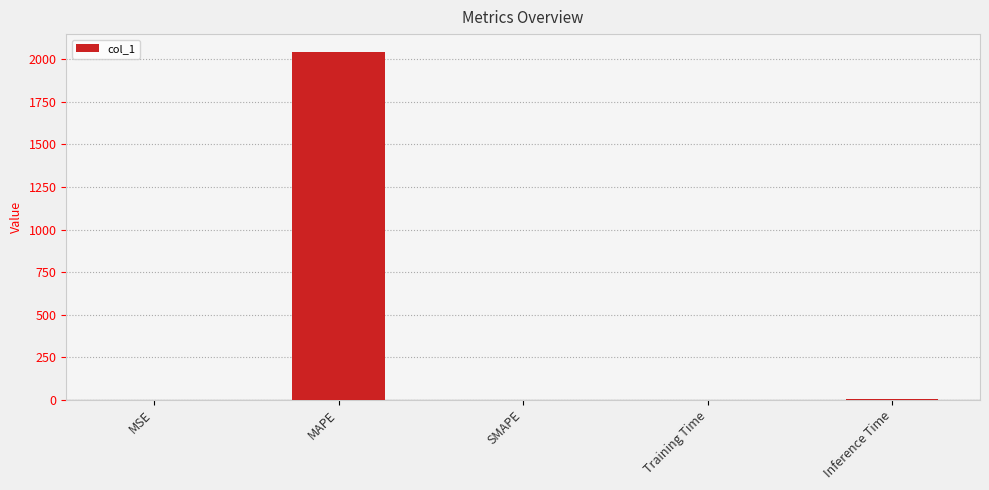

Which has a higher value, Inference Time or MAPE?

MAPE